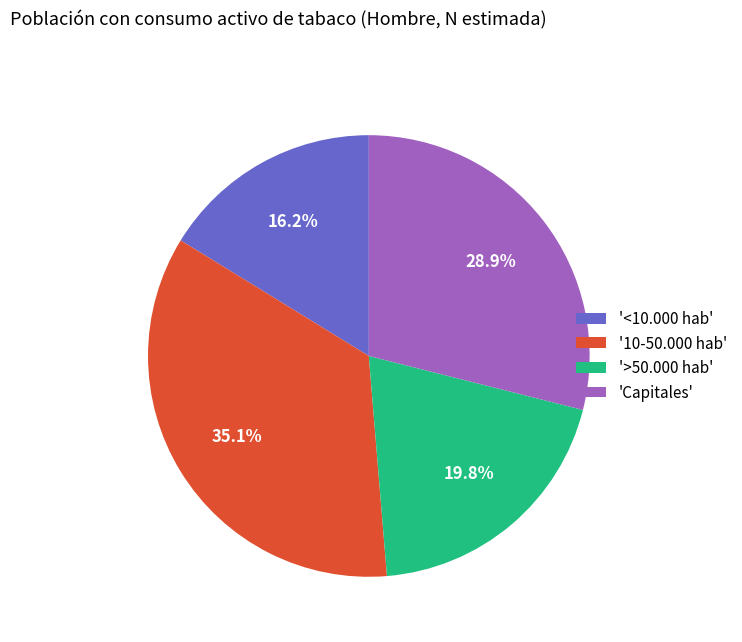

Which has a higher value, 'Capitales' or '10-50.000 hab'?

'10-50.000 hab'